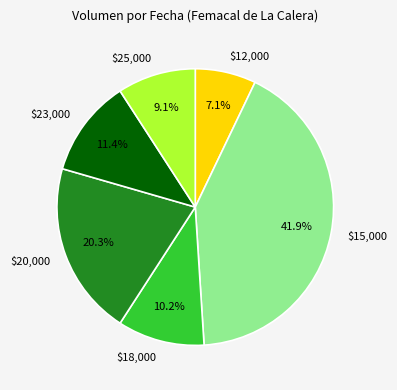

How many slices are in this pie chart?

6